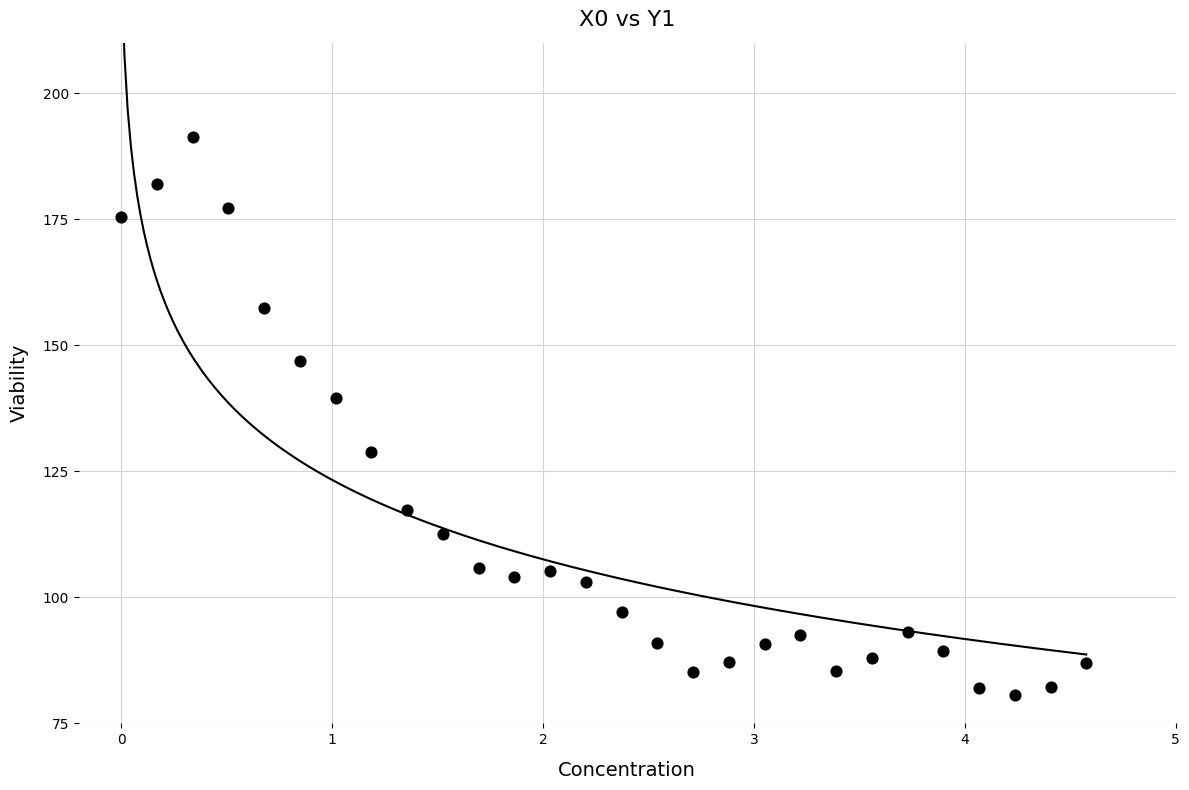

What is the range of X values (max minus min)?

4.6